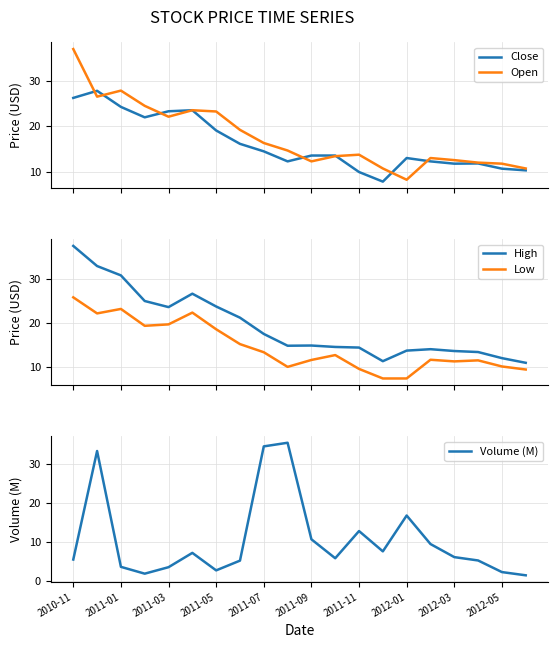

What is the minimum value for Low?

7.4